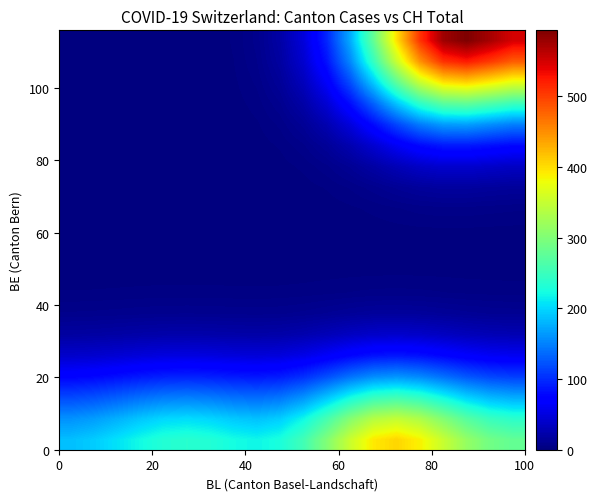

At how many categories does at least one series exceed 415?

5